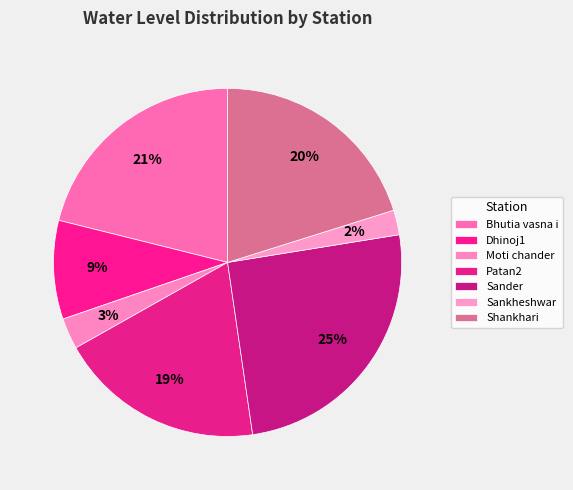

How many segments does this pie chart have?

7